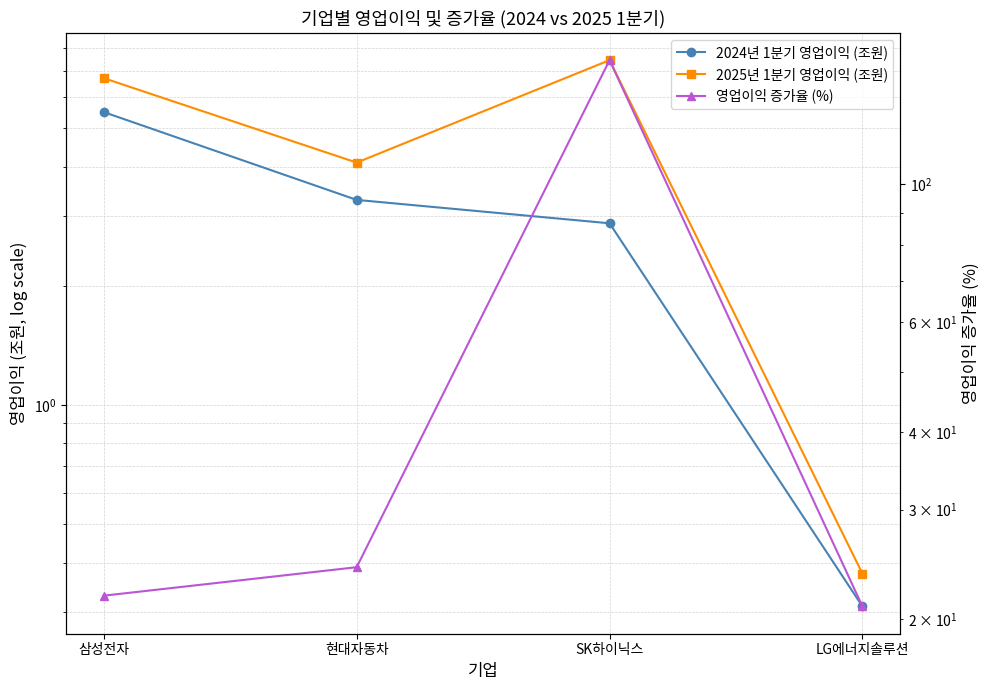

Which category has the highest value across all series?

SK하이닉스